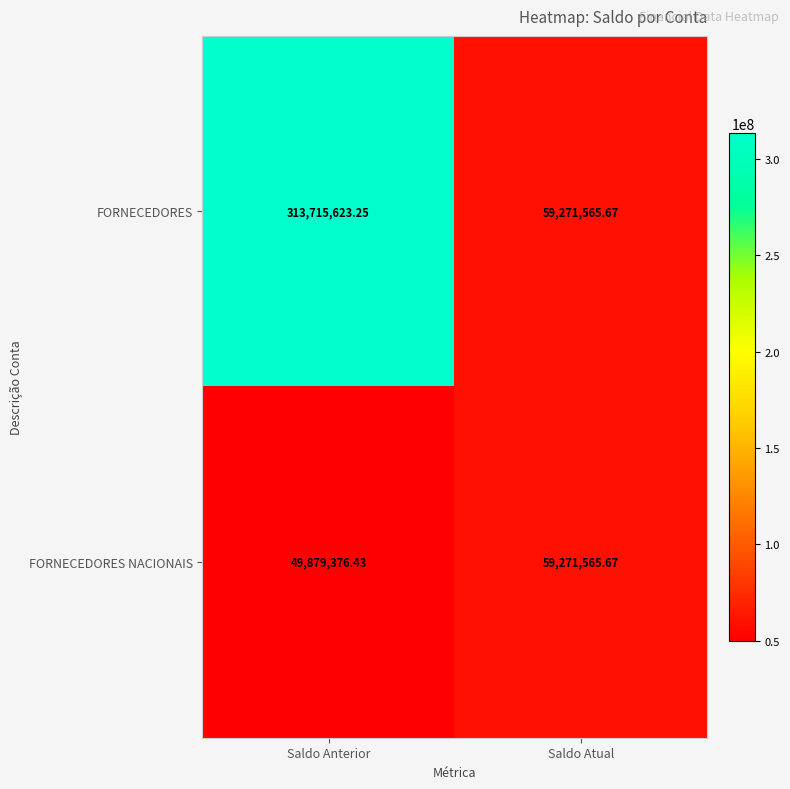

List the series in order of their overall mean, lowest first.

FORNECEDORES NACIONAIS, FORNECEDORES